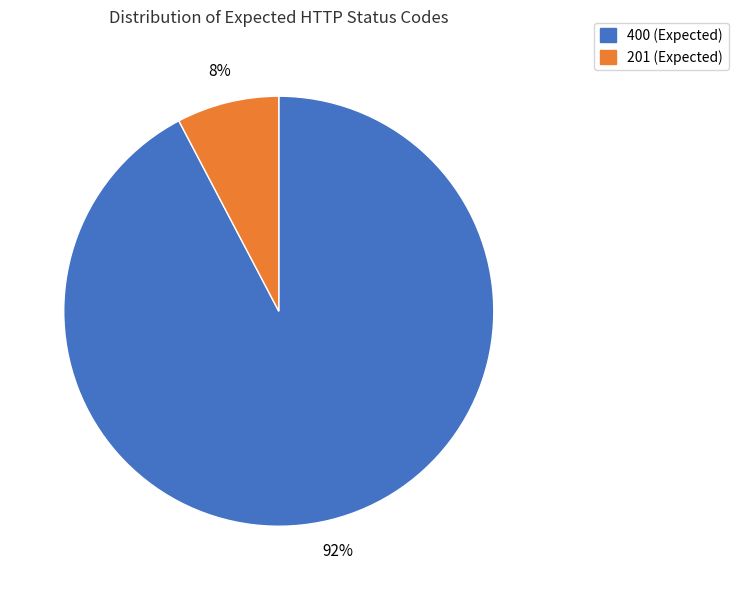

To the nearest percent, what is the combined percentage of 400 (Expected) and 201 (Expected)?

100%